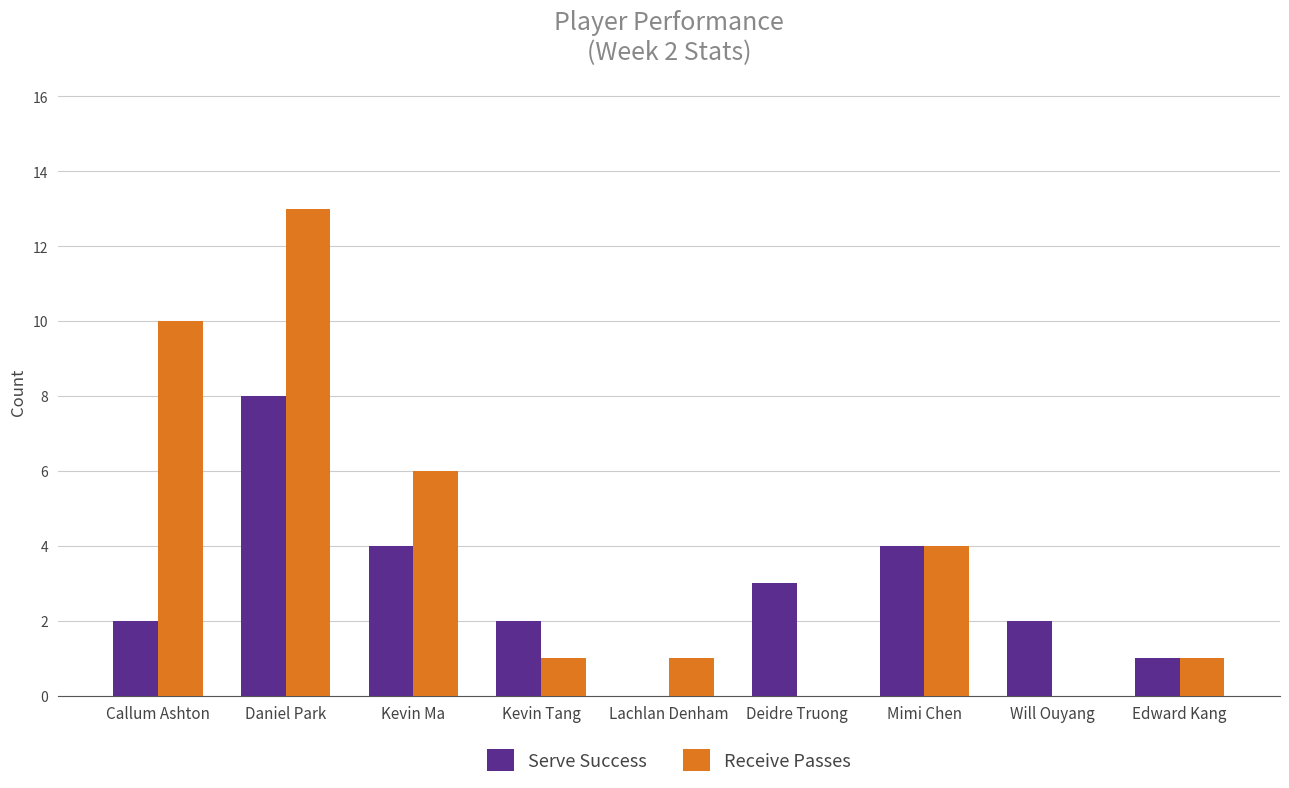

What are all the series names shown in the legend?

Serve Success, Receive Passes